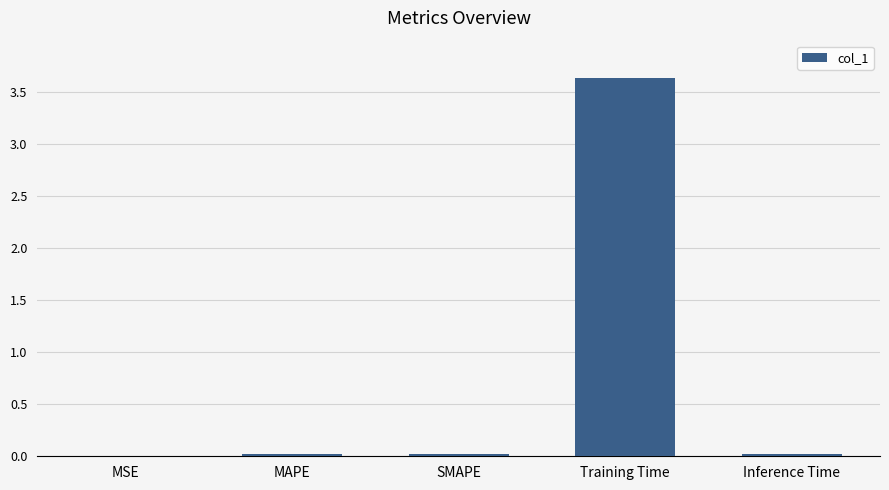

The chart shows a value of 3.6 at Training Time. True or false?

True